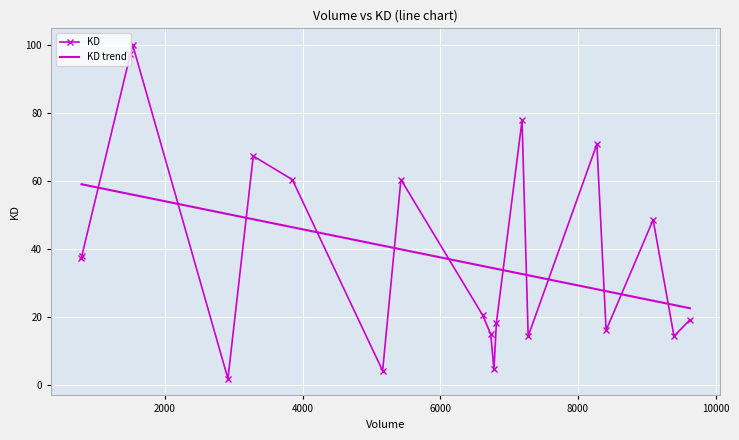

What is the average value of the KD trend series?

39.3